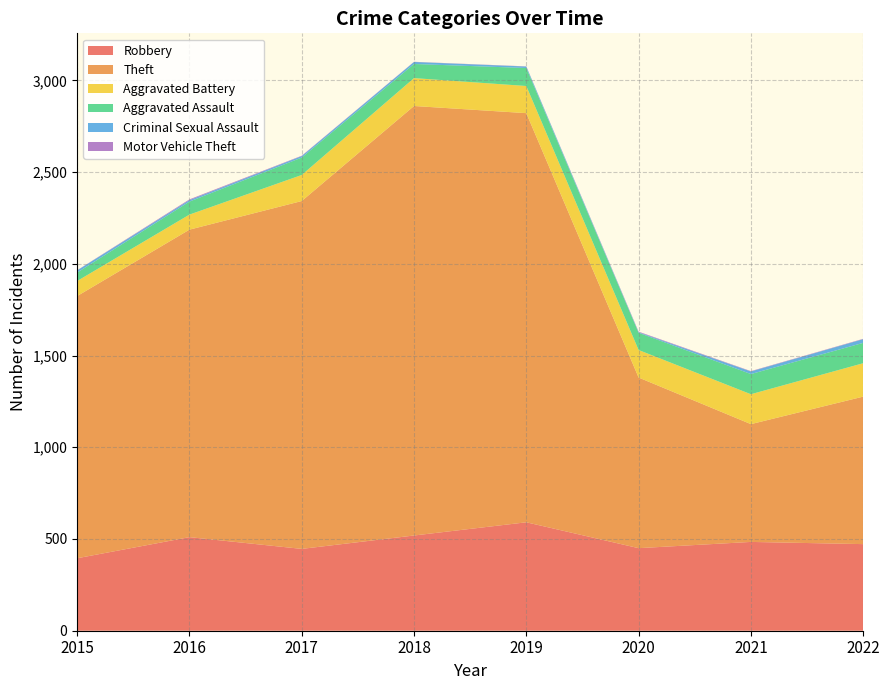

Reading left to right, transcribe all the data shown in this chart.

Robbery: 2015=395	2016=510	2017=446	2018=519	2019=591	2020=450	2021=484	2022=472
Theft: 2015=1429	2016=1676	2017=1896	2018=2341	2019=2230	2020=930	2021=642	2022=804
Aggravated Battery: 2015=82	2016=82	2017=142	2018=152	2019=148	2020=150	2021=163	2022=182
Aggravated Assault: 2015=46	2016=71	2017=95	2018=77	2019=98	2020=94	2021=110	2022=111
Criminal Sexual Assault: 2015=12	2016=8	2017=8	2018=11	2019=8	2020=3	2021=14	2022=20
Motor Vehicle Theft: 2015=1	2016=4	2017=2	2018=1	2019=1	2020=3	2021=2	2022=2